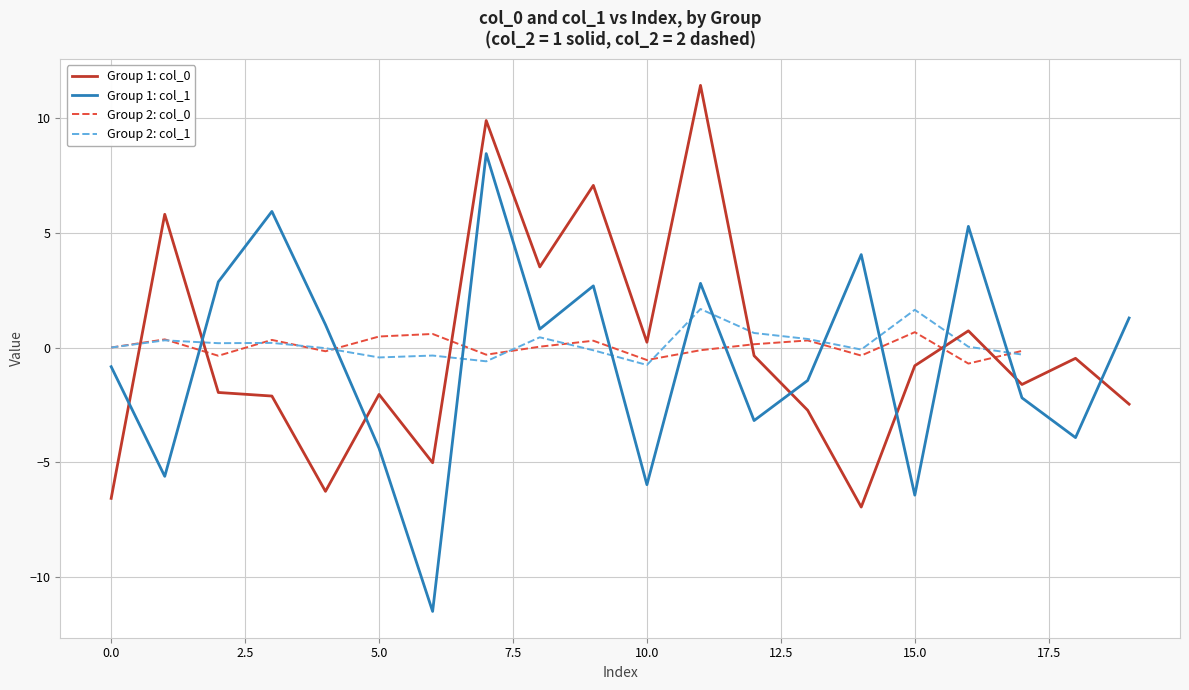

What is the lowest value of the Group 1: col_1 series?

-11.5